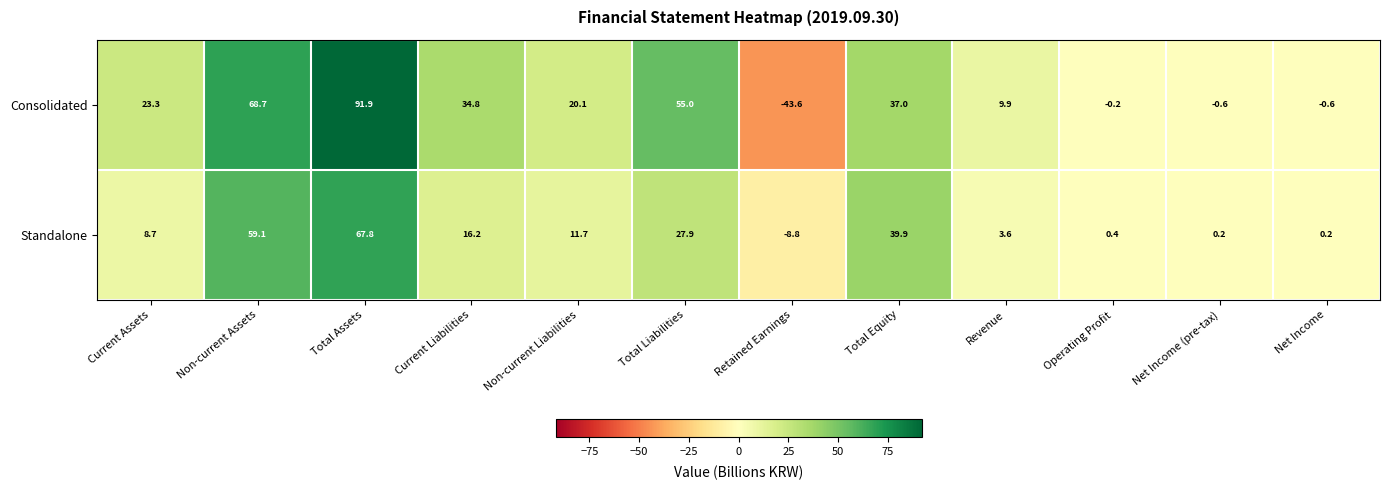

Reading right to left, transcribe all the data shown in this chart.

Consolidated: -0.6	-0.6	-0.2	9.9	37.0	-43.6	55.0	20.1	34.8	91.9	68.7	23.3
Standalone: 0.2	0.2	0.4	3.6	39.9	-8.8	27.9	11.7	16.2	67.8	59.1	8.7